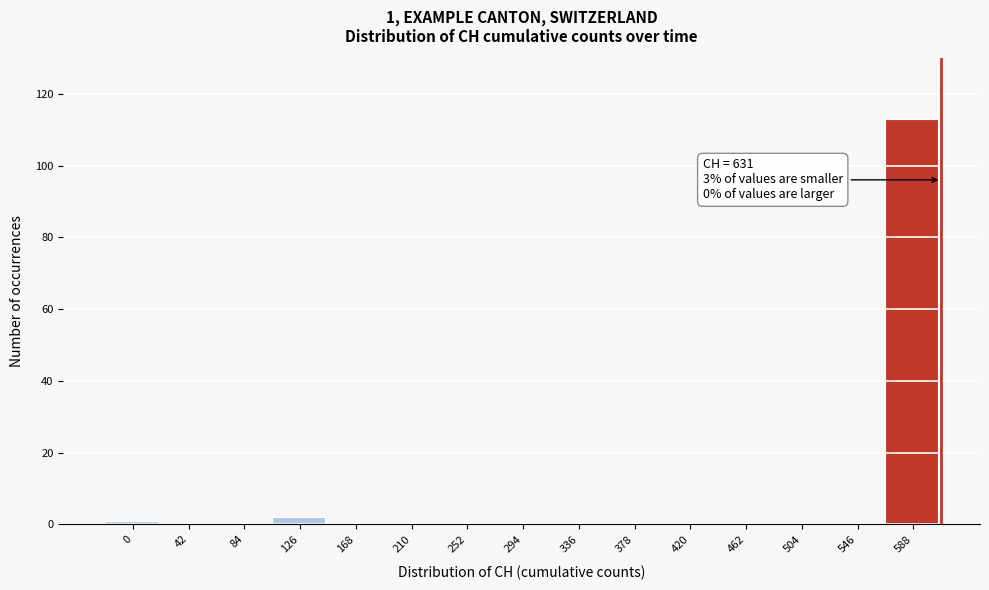

Reading left to right, list all the values displayed in this chart.

0=1	42=0	84=0	126=2	168=0	210=0	252=0	294=0	336=0	378=0	420=0	462=0	504=0	546=0	588=113